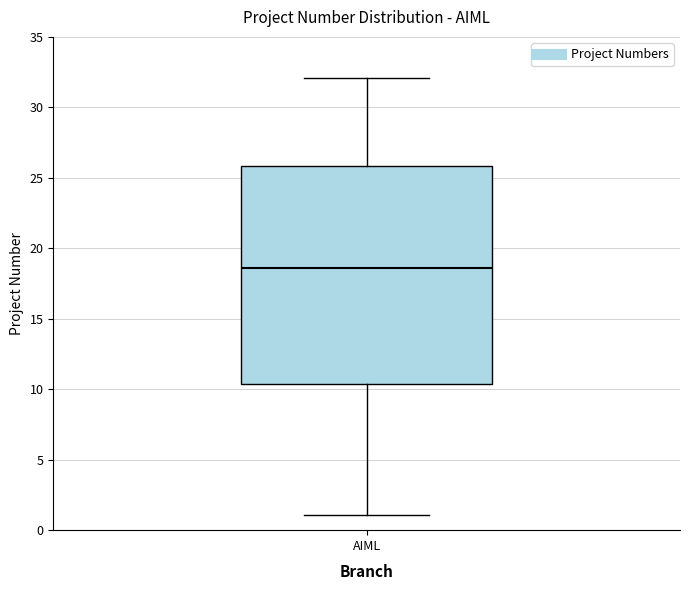

Where does the upper whisker of the box for AIML end on the y-axis? The values are not printed on the chart, so give them approximately, as read against the axis.

32.0